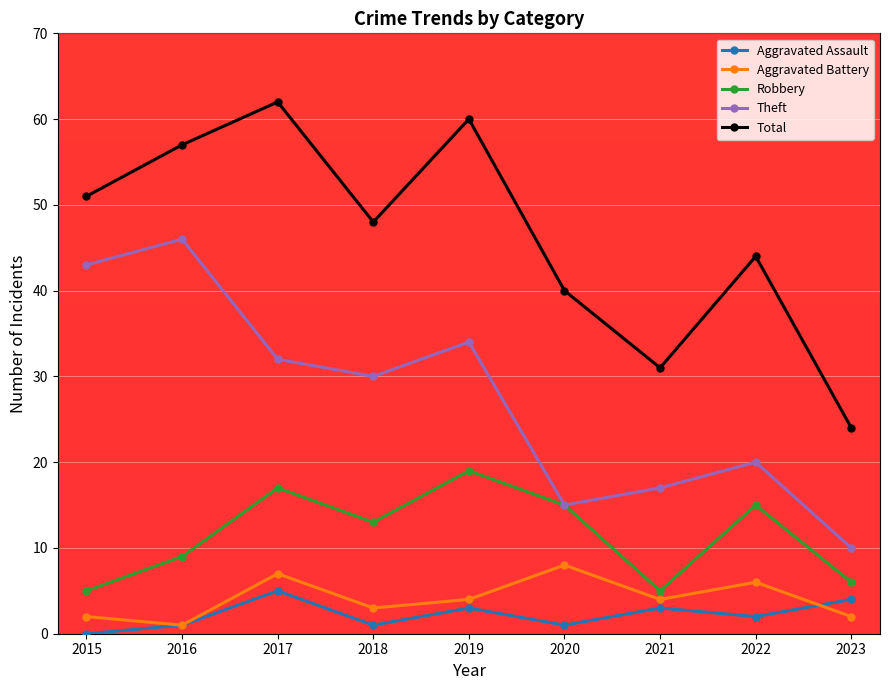

True or false: Aggravated Assault and Aggravated Battery cross at least once.

True